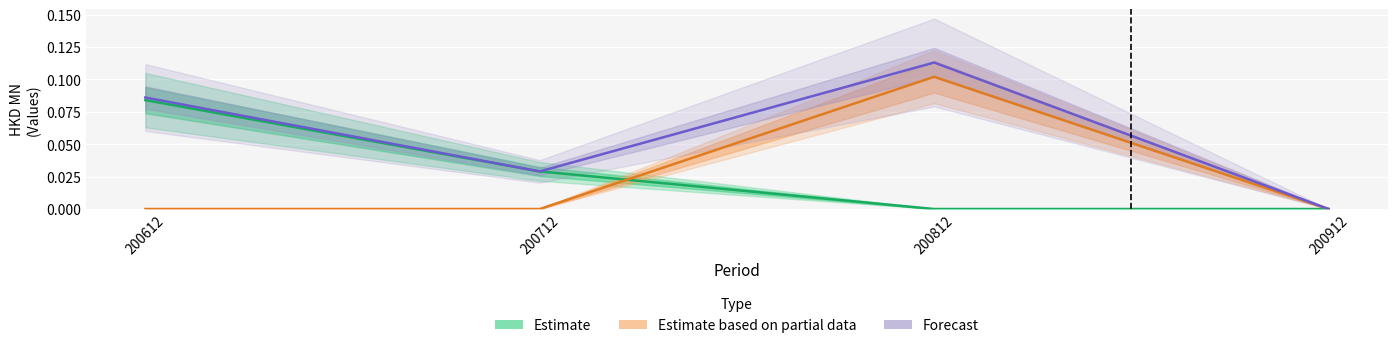

True or false: Estimate and Forecast intersect in this chart.

False